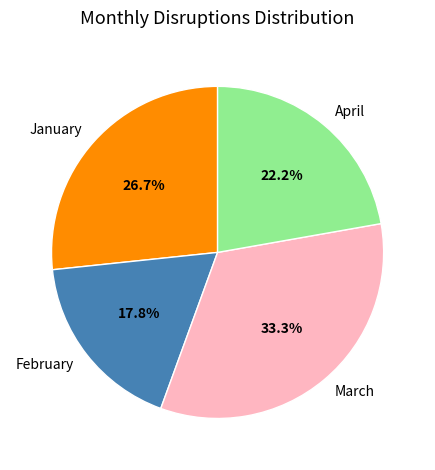

Which slice is the largest?

March